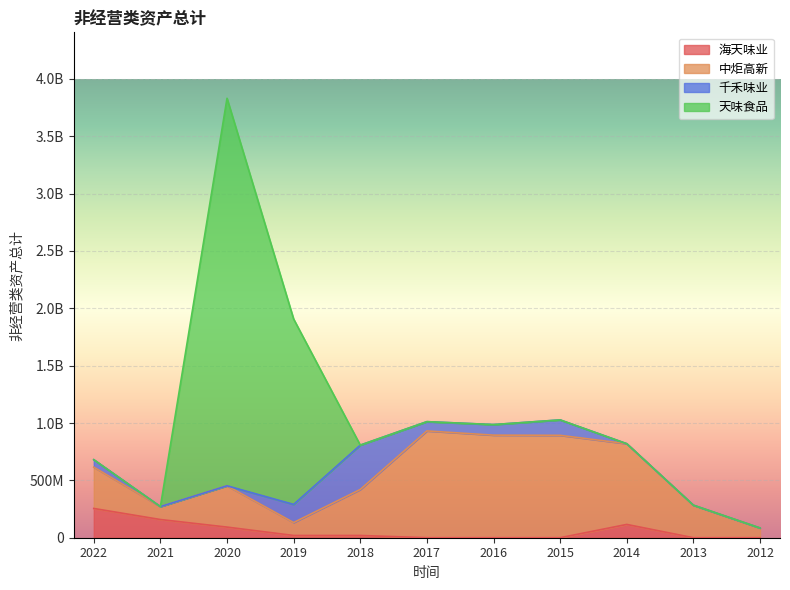

What are all the series names shown in the legend?

海天味业, 中炬高新, 千禾味业, 天味食品